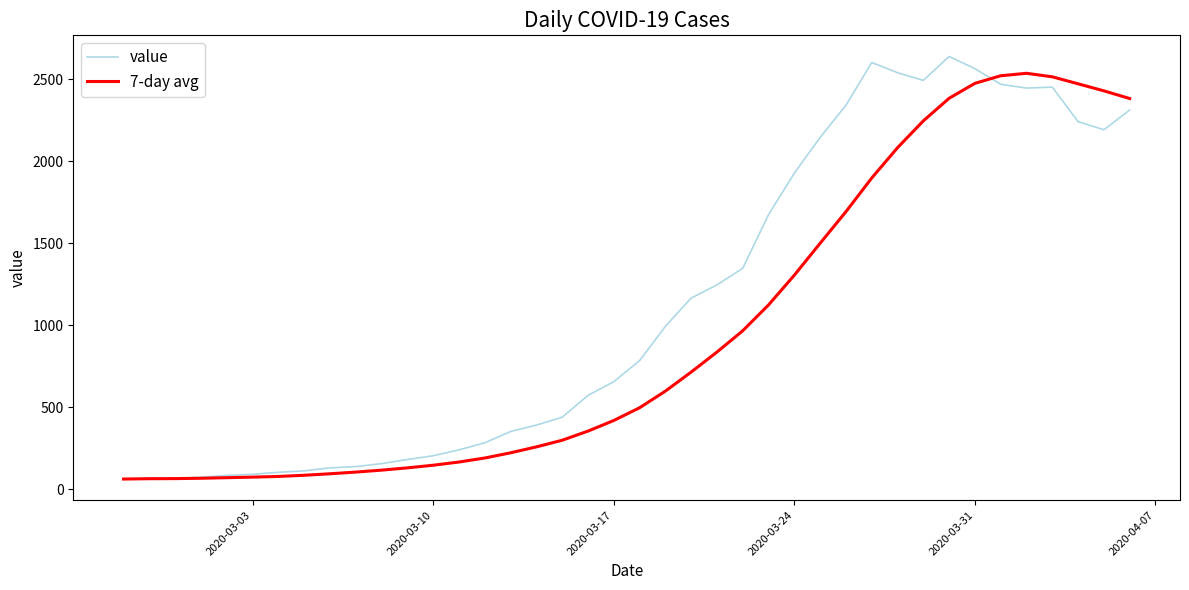

At how many categories does at least one series exceed 2553?

3